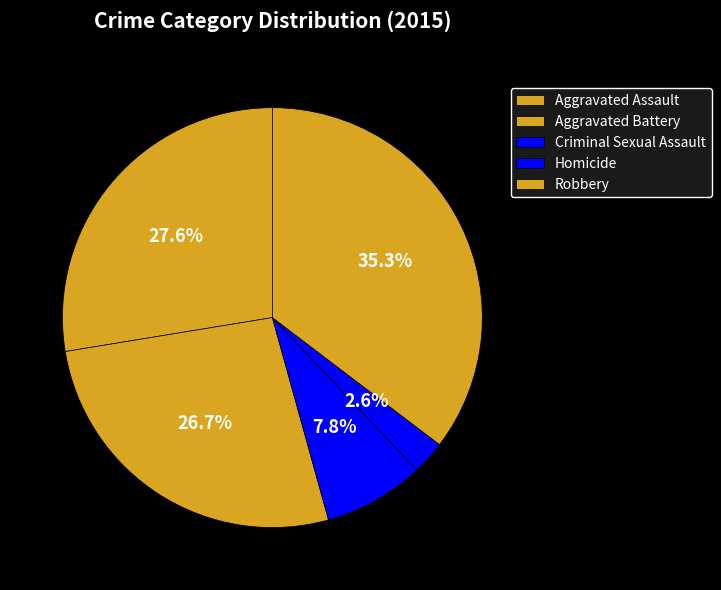

Between Aggravated Assault and Aggravated Battery, which is larger?

Aggravated Assault